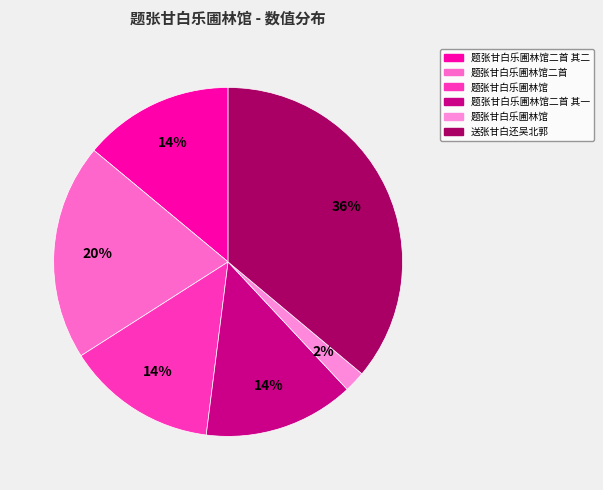

How many segments does this pie chart have?

6